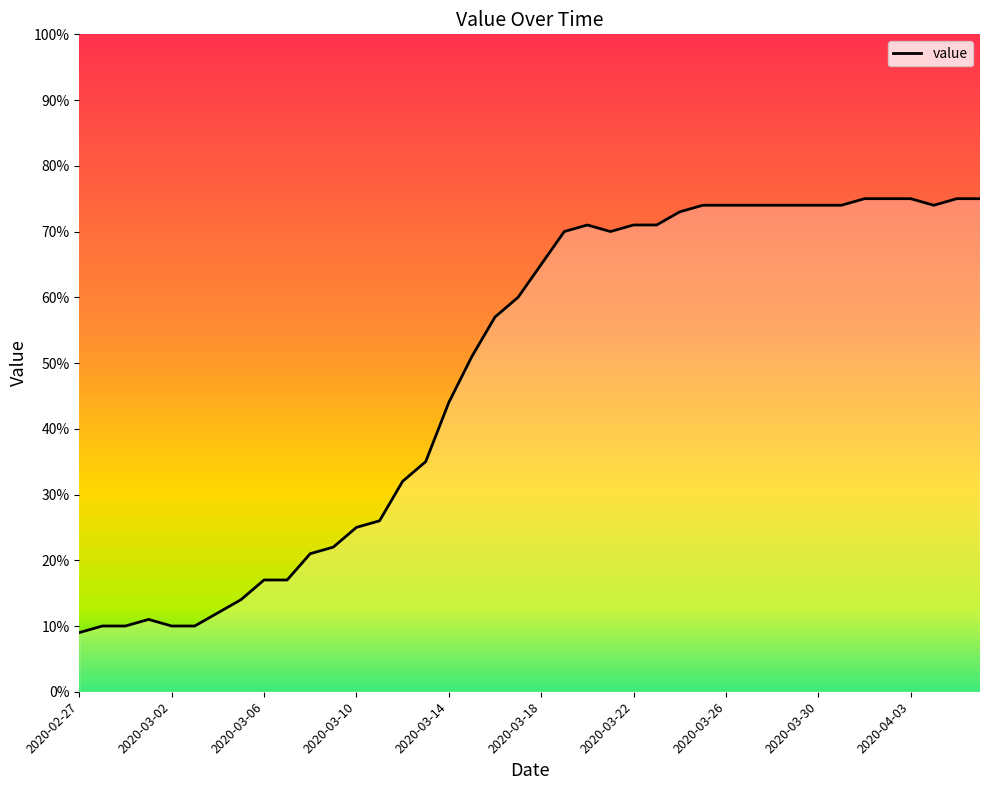

What is the minimum value shown in the chart?

9